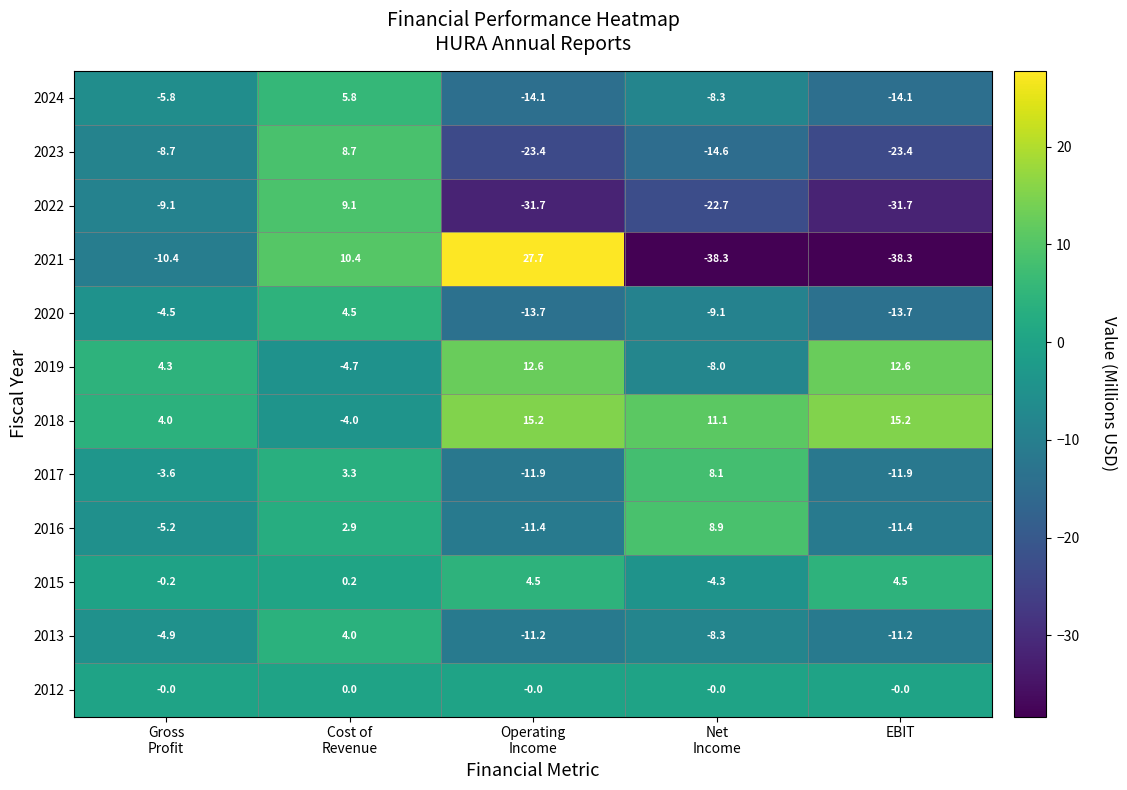

What is the minimum value shown in the chart?

-38.3